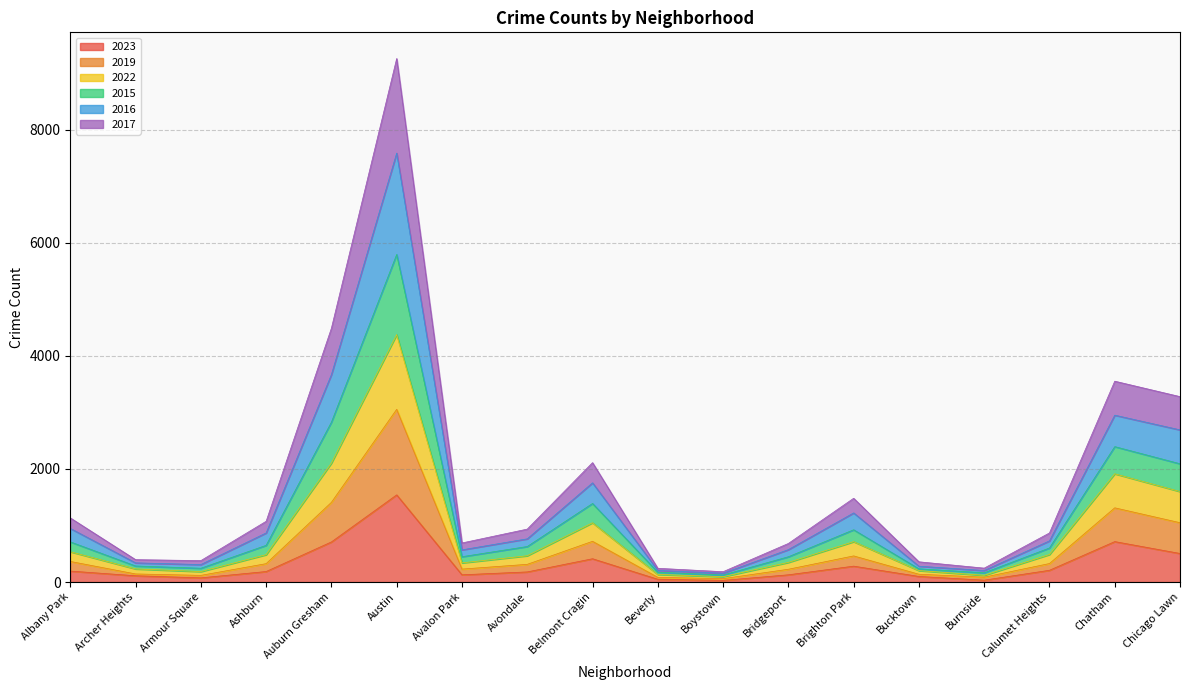

What is the greatest value displayed?

9255